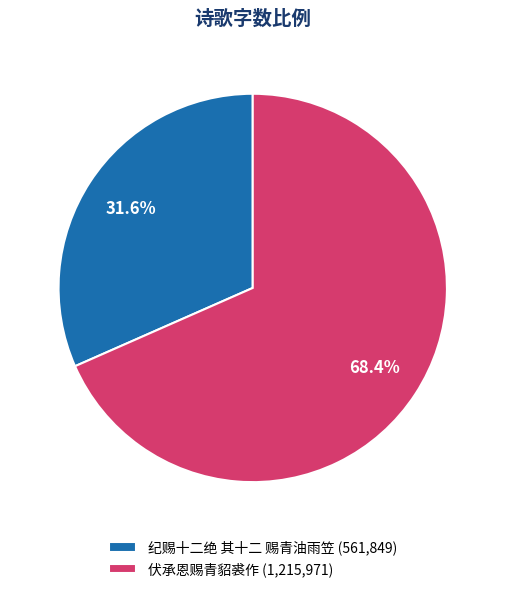

What is the majority slice?

伏承恩赐青貂裘作